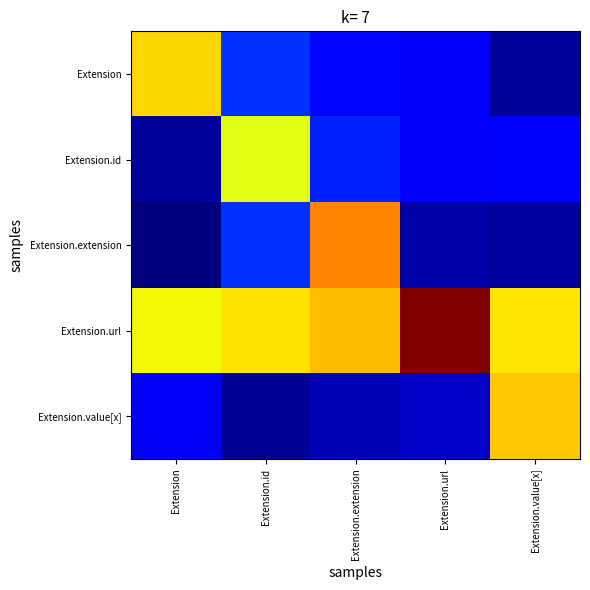

Which has a higher value, Extension.value[x] or Extension.extension?

Extension.extension